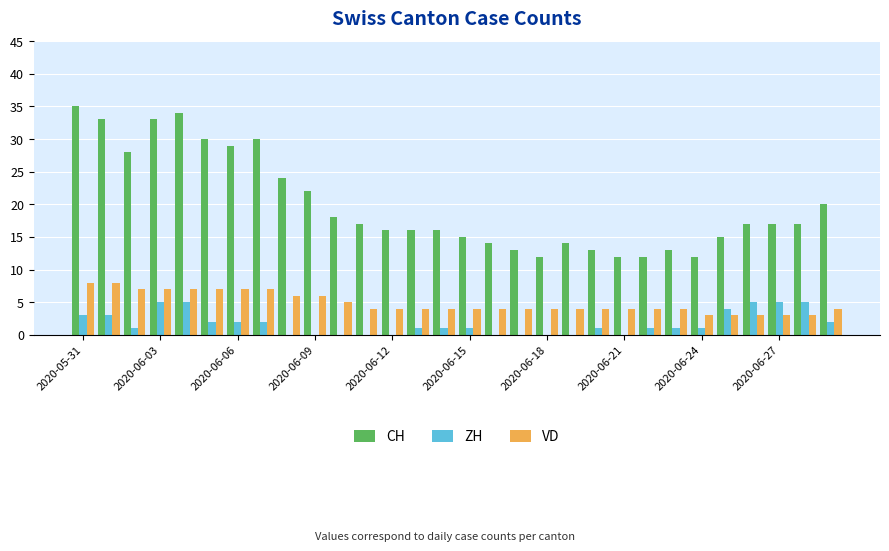

What is the sum of all VD values?

146